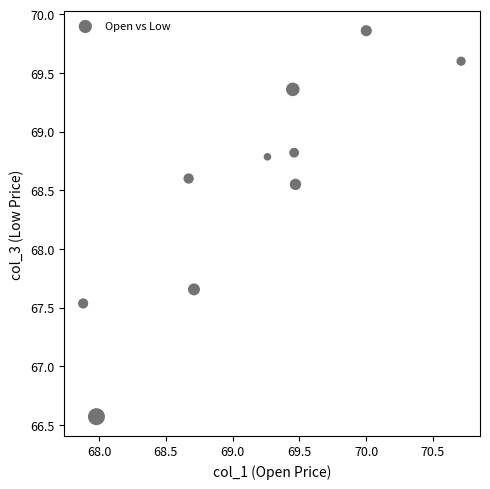

What is the range of X values (max minus min)?

2.8